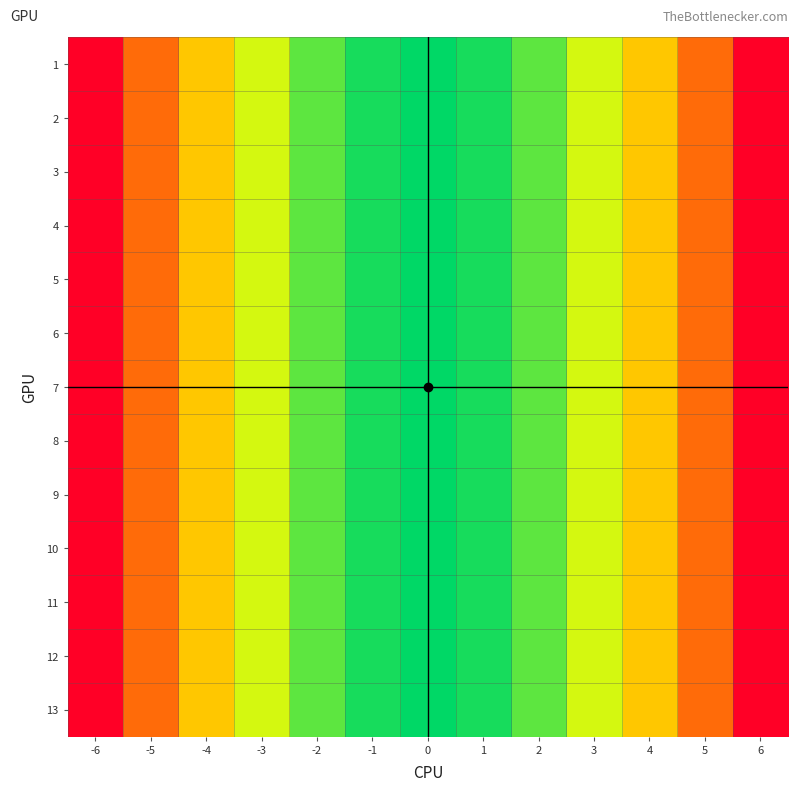

Reading left to right, list all the values displayed in this chart.

row_0: -6=36	-5=25	-4=16	-3=9	-2=4	-1=1	0=0	1=1	2=4	3=9	4=16	5=25	6=36
row_1: -6=36	-5=25	-4=16	-3=9	-2=4	-1=1	0=0	1=1	2=4	3=9	4=16	5=25	6=36
row_2: -6=36	-5=25	-4=16	-3=9	-2=4	-1=1	0=0	1=1	2=4	3=9	4=16	5=25	6=36
row_3: -6=36	-5=25	-4=16	-3=9	-2=4	-1=1	0=0	1=1	2=4	3=9	4=16	5=25	6=36
row_4: -6=36	-5=25	-4=16	-3=9	-2=4	-1=1	0=0	1=1	2=4	3=9	4=16	5=25	6=36
row_5: -6=36	-5=25	-4=16	-3=9	-2=4	-1=1	0=0	1=1	2=4	3=9	4=16	5=25	6=36
row_6: -6=36	-5=25	-4=16	-3=9	-2=4	-1=1	0=0	1=1	2=4	3=9	4=16	5=25	6=36
row_7: -6=36	-5=25	-4=16	-3=9	-2=4	-1=1	0=0	1=1	2=4	3=9	4=16	5=25	6=36
row_8: -6=36	-5=25	-4=16	-3=9	-2=4	-1=1	0=0	1=1	2=4	3=9	4=16	5=25	6=36
row_9: -6=36	-5=25	-4=16	-3=9	-2=4	-1=1	0=0	1=1	2=4	3=9	4=16	5=25	6=36
row_10: -6=36	-5=25	-4=16	-3=9	-2=4	-1=1	0=0	1=1	2=4	3=9	4=16	5=25	6=36
row_11: -6=36	-5=25	-4=16	-3=9	-2=4	-1=1	0=0	1=1	2=4	3=9	4=16	5=25	6=36
row_12: -6=36	-5=25	-4=16	-3=9	-2=4	-1=1	0=0	1=1	2=4	3=9	4=16	5=25	6=36